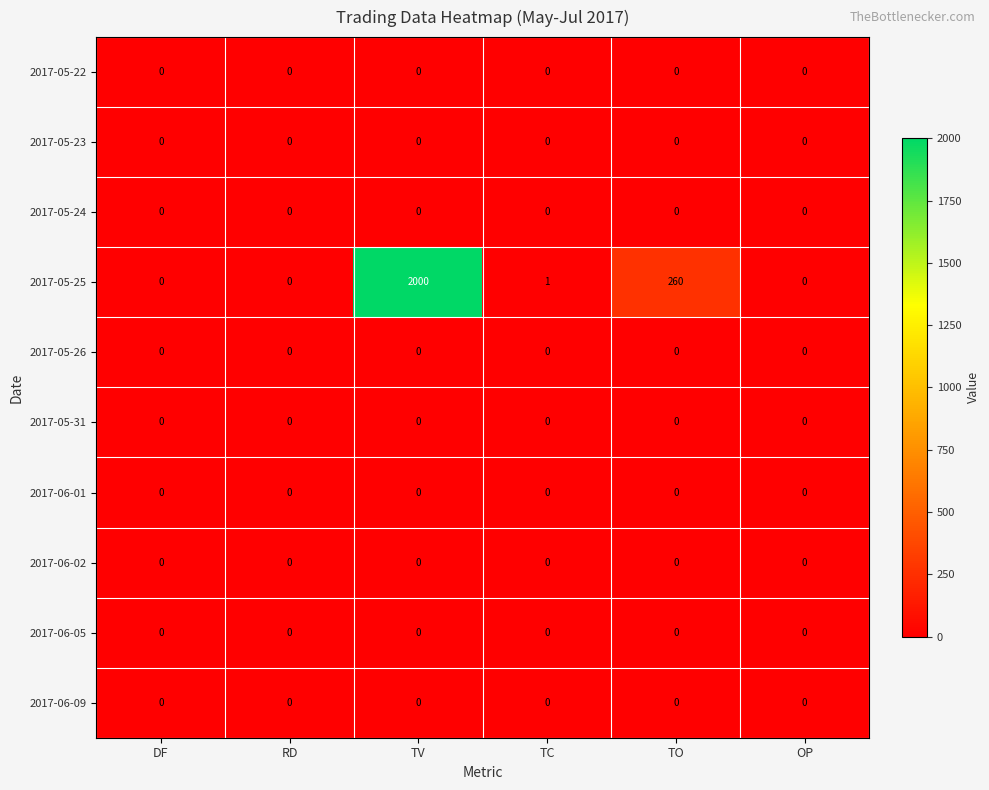

Which series changed the most between DF and TV?

2017-05-25